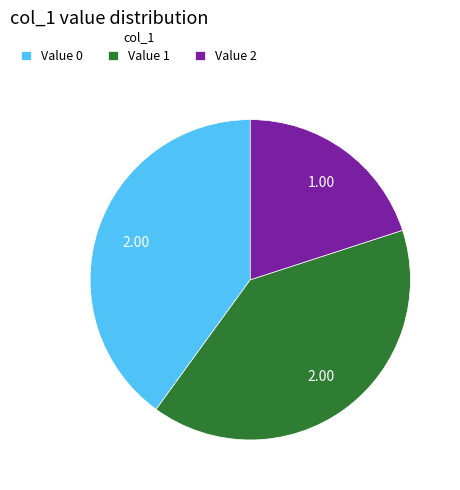

What is the ratio of the value at Value 2 to the value at Value 0?

0.5